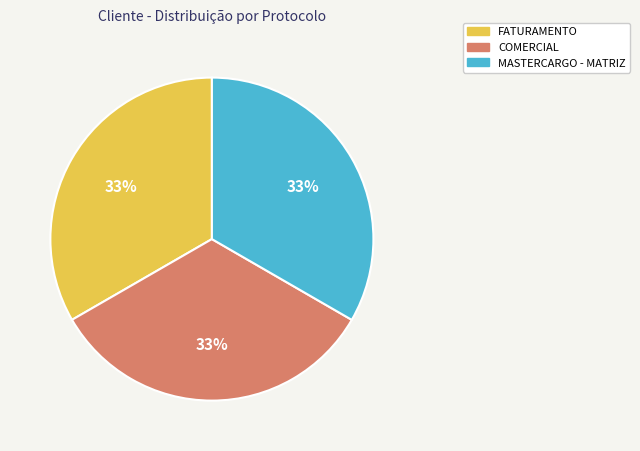

Do FATURAMENTO and MASTERCARGO - MATRIZ together represent more than half of the pie?

Yes